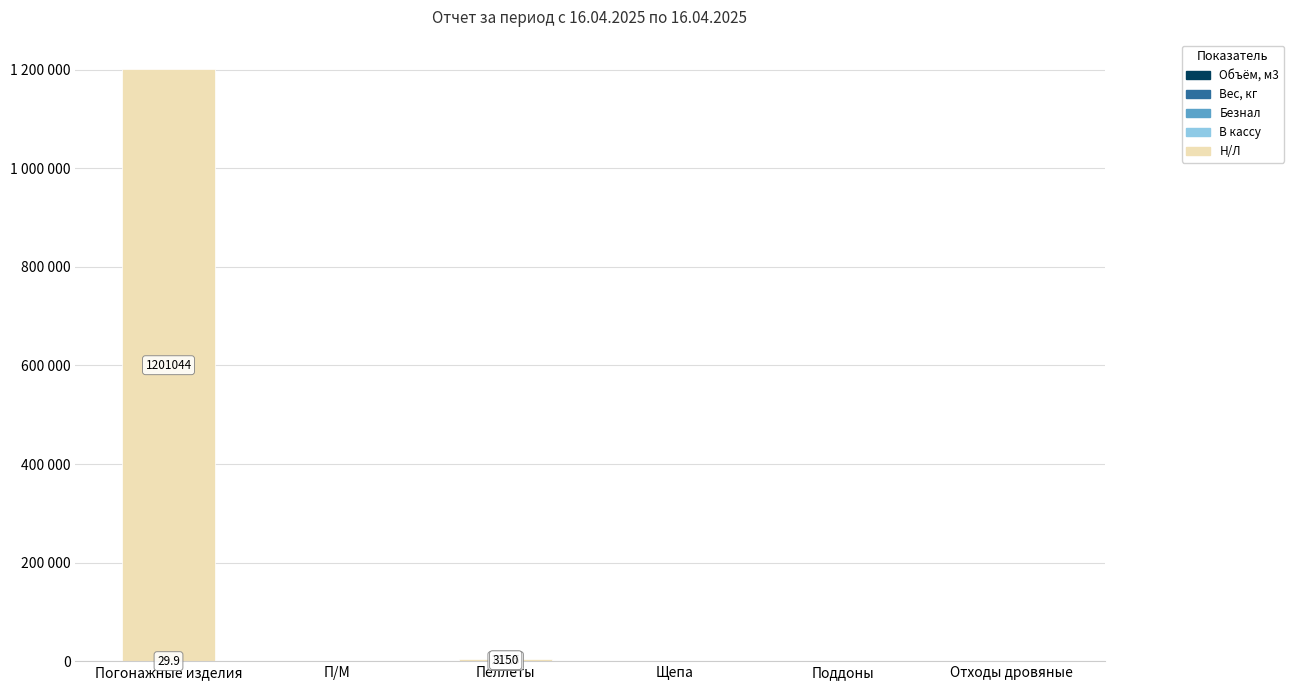

Are the bars grouped side by side (vs. stacked)?

No